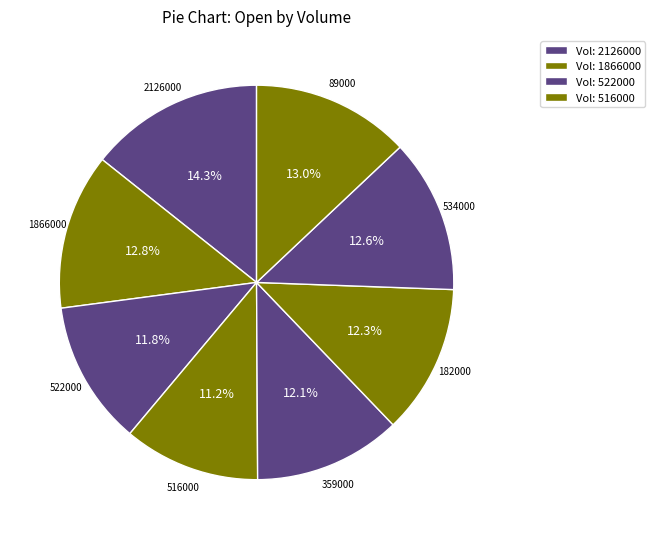

Is there any slice that represents more than half of the pie?

No